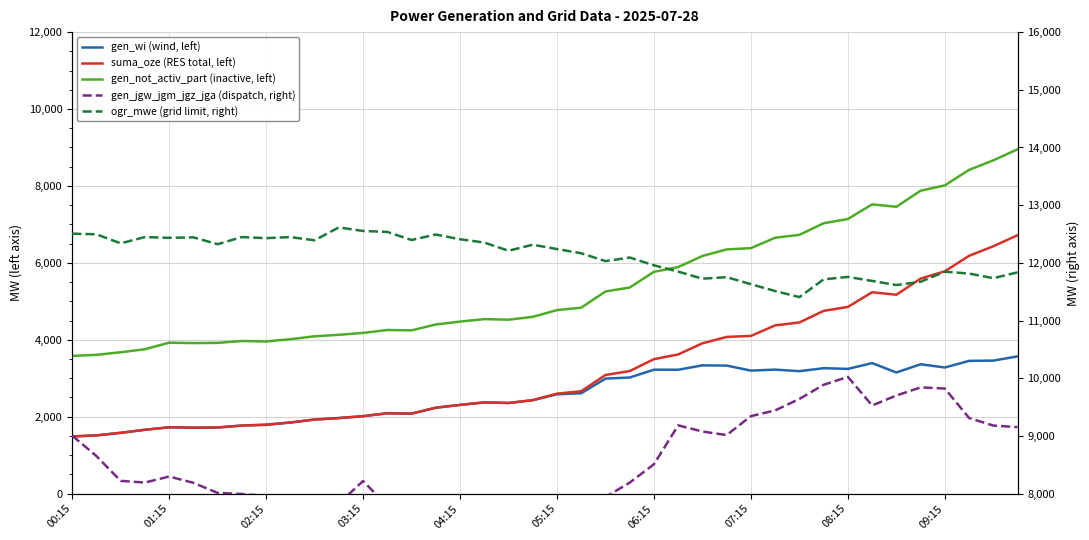

True or false: gen_not_activ_part (inactive, left) and gen_jgw_jgm_jgz_jga (dispatch, right) intersect in this chart.

False